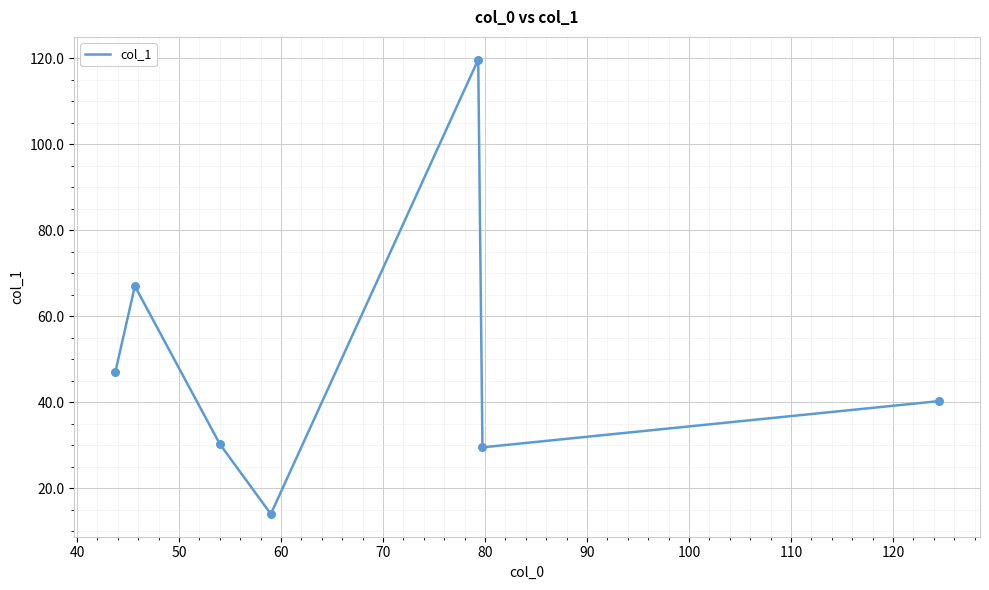

True or false: the data has more than 0 interior local peaks.

True